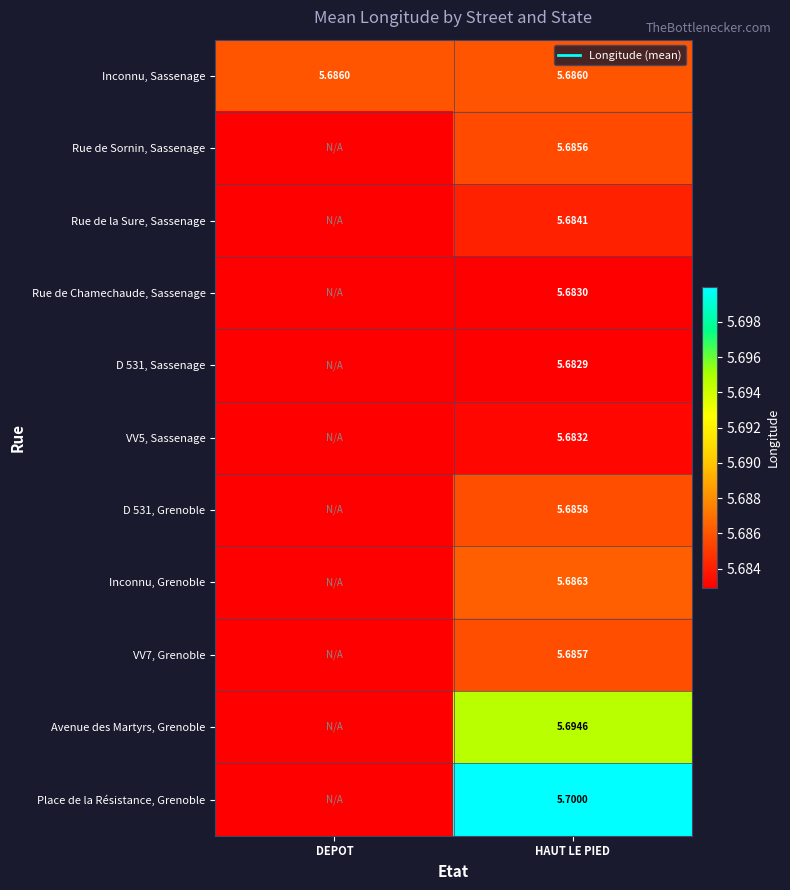

What is the total value across all series at HAUT LE PIED?

62.6